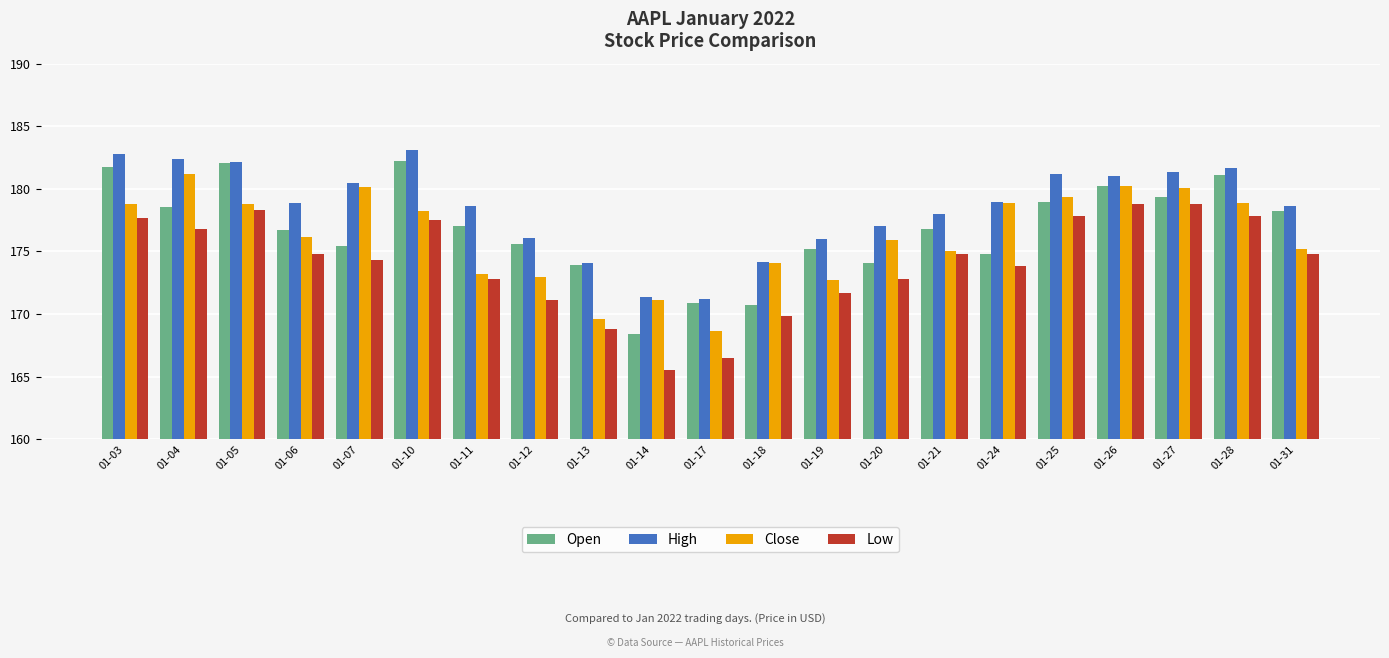

Between 01-05 and 01-06, which series saw the biggest shift?

Open